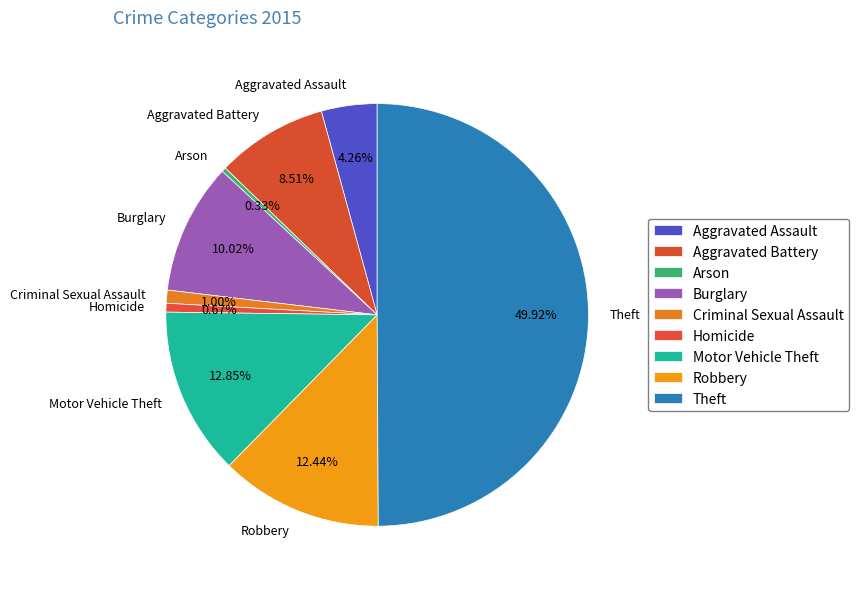

To the nearest percent, what is the difference between the Burglary and Criminal Sexual Assault slice percentages?

9%